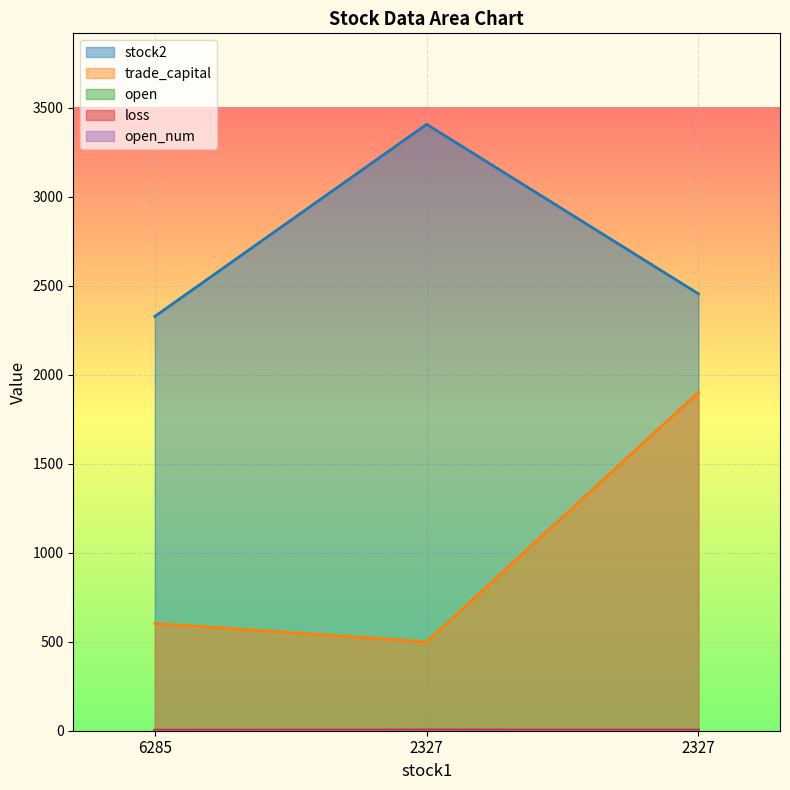

Which series changed the most between 2327 and 2327?

trade_capital